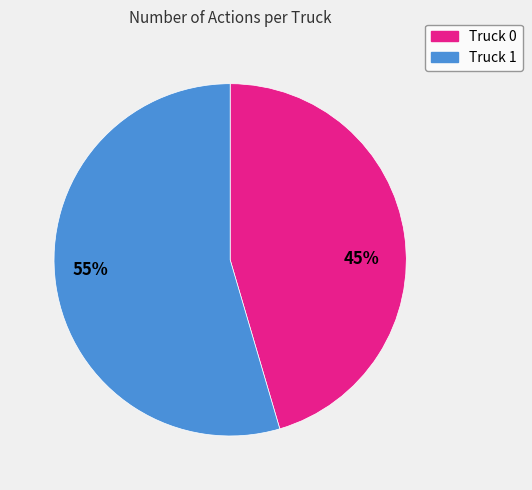

Is the sum of 45% and 55% greater than half?

Yes